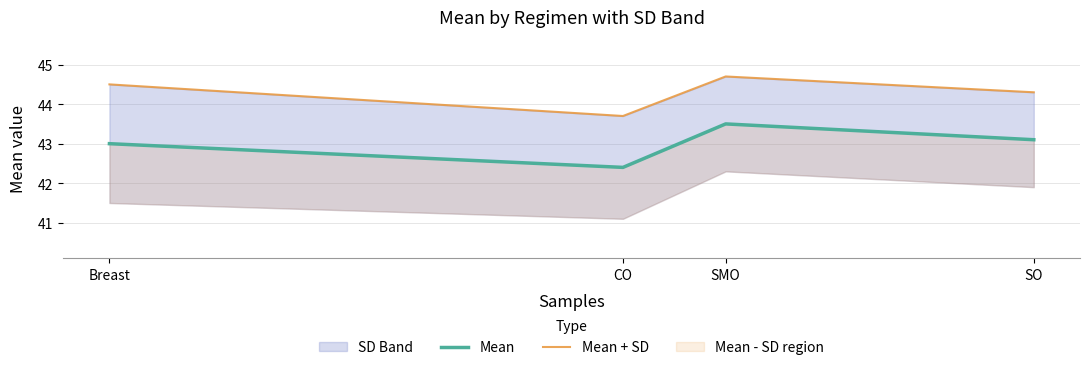

What is the maximum value shown in the chart?

44.7